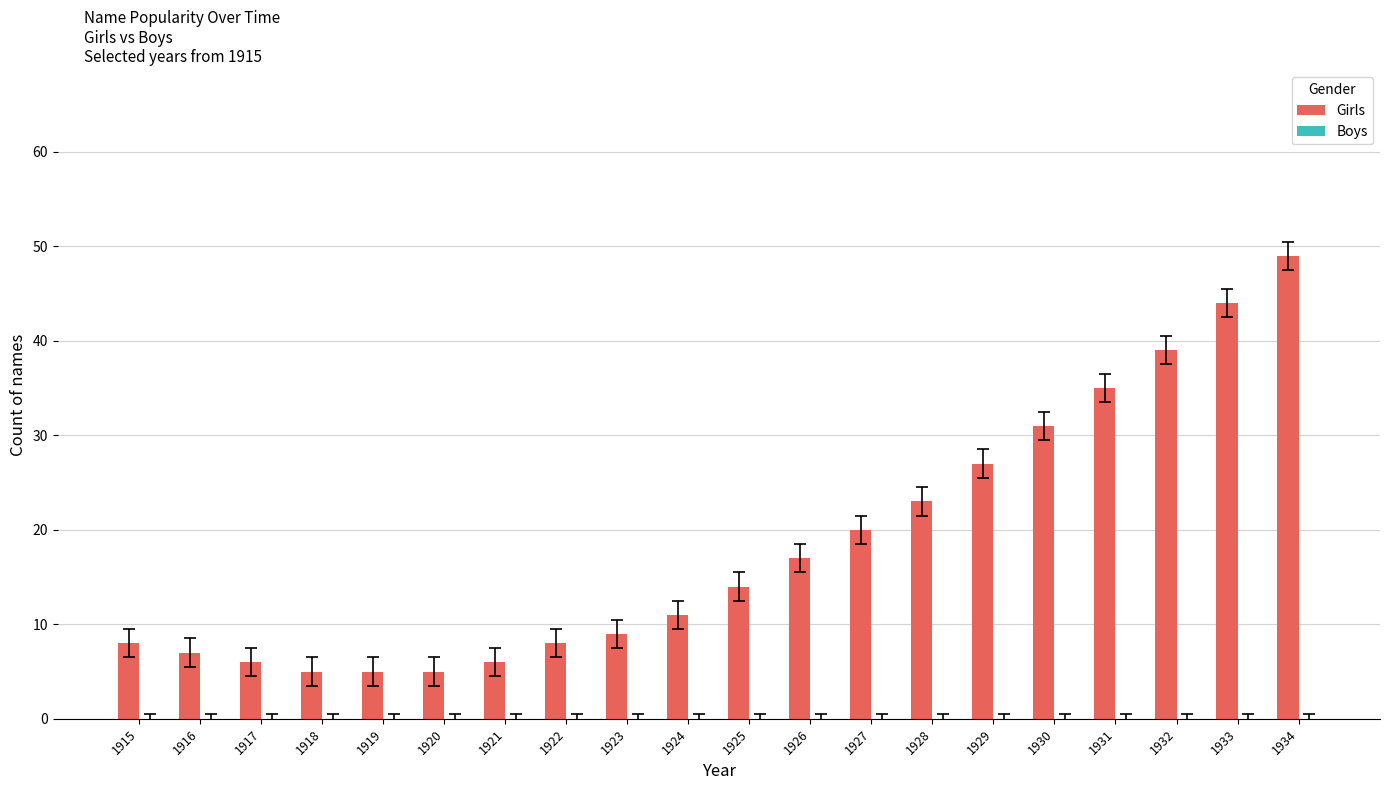

What is the average value?

18